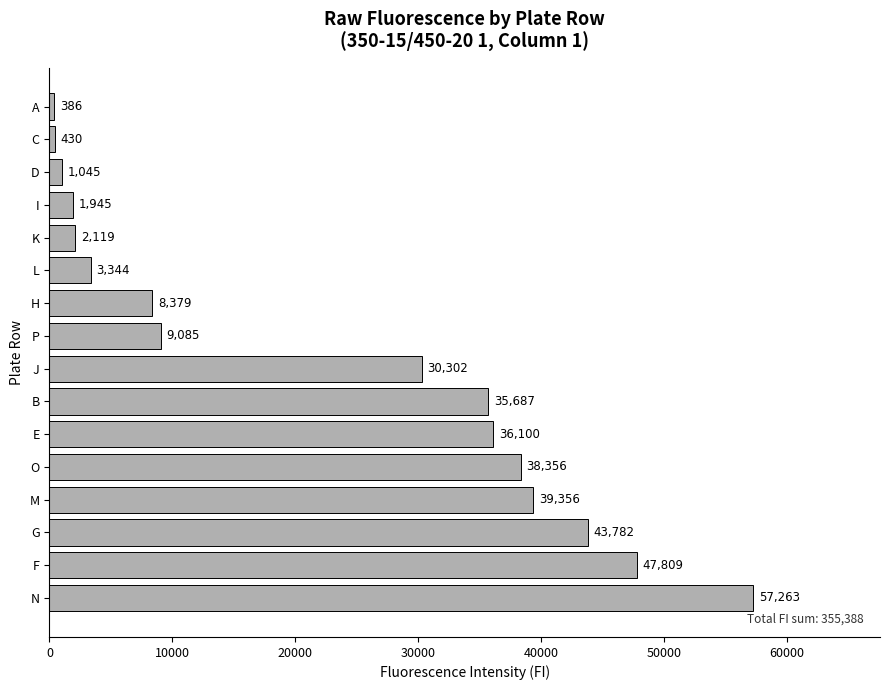

How many data points are less than 30302?

8